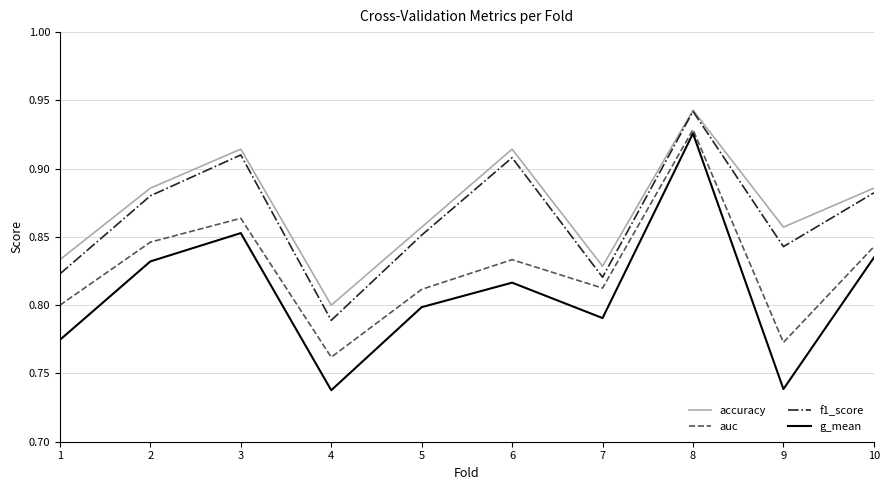

Which series has the widest spread of values?

g_mean